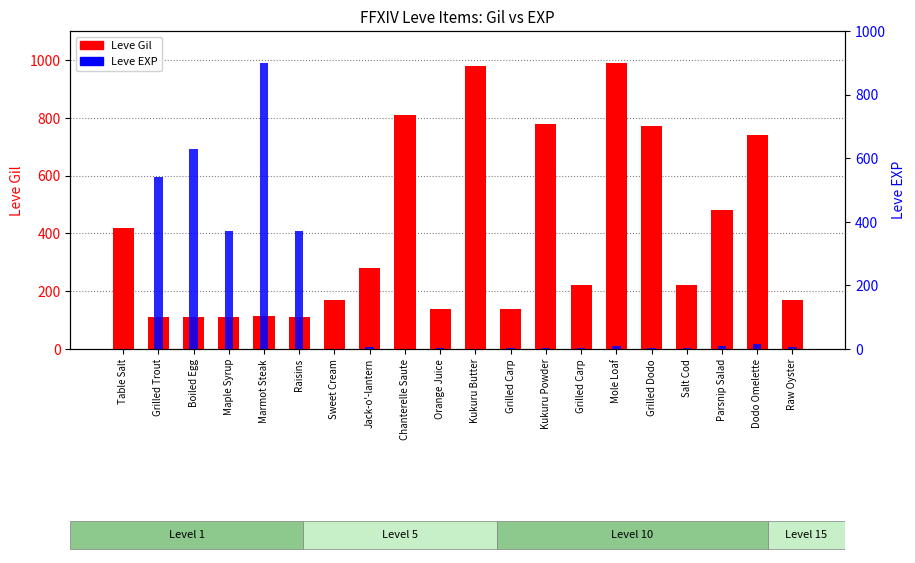

True or false: Leve EXP has a value of 12 at Raw Oyster.

False